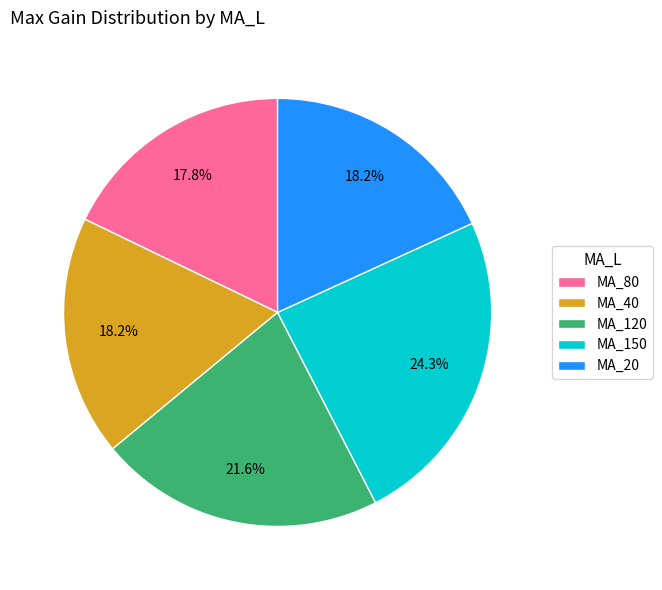

Is MA_80 the majority of the pie?

No